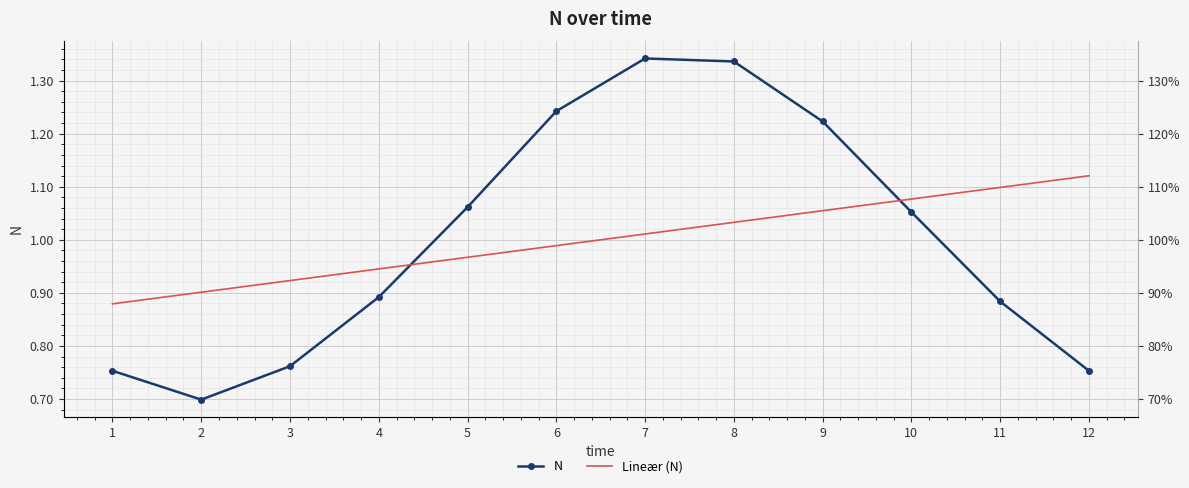

Which series ends up on top after the final intersection of N and Lineær (N)?

Lineær (N)